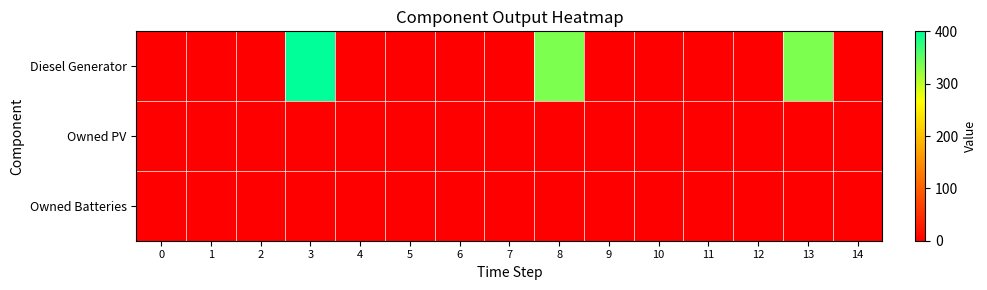

Which series has the largest total across all categories?

Diesel Generator